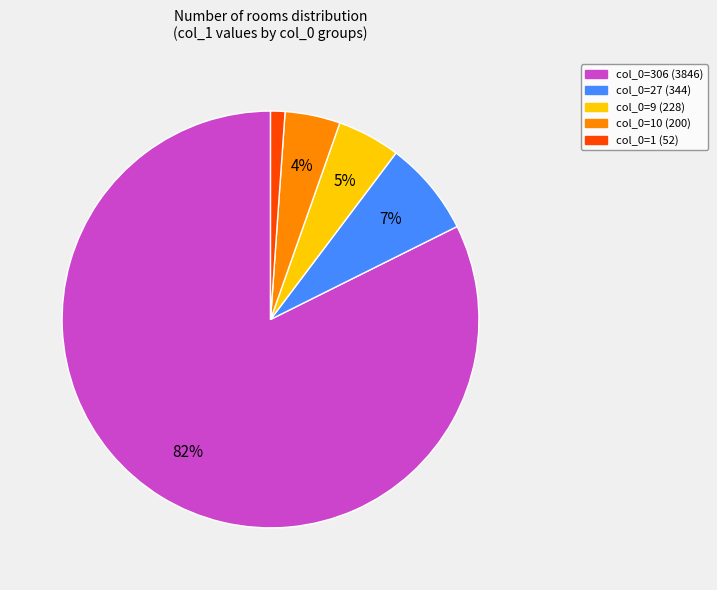

To the nearest percent, what is the average slice percentage?

20%